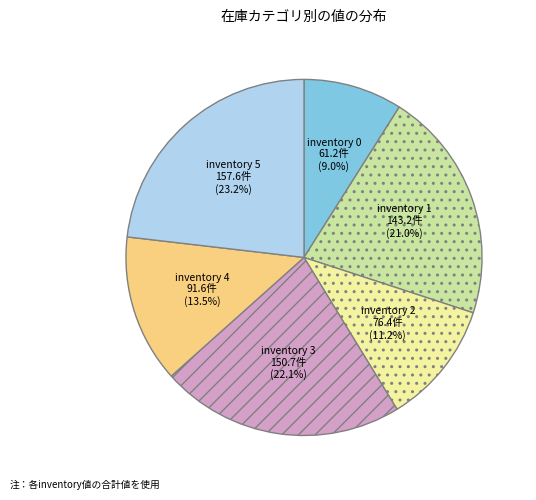

How much of the chart is everything except inventory 4?

86.5%